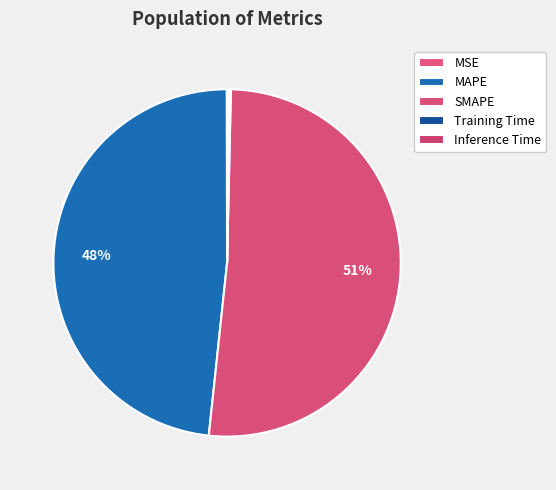

To the nearest percent, what is the average slice percentage?

20%